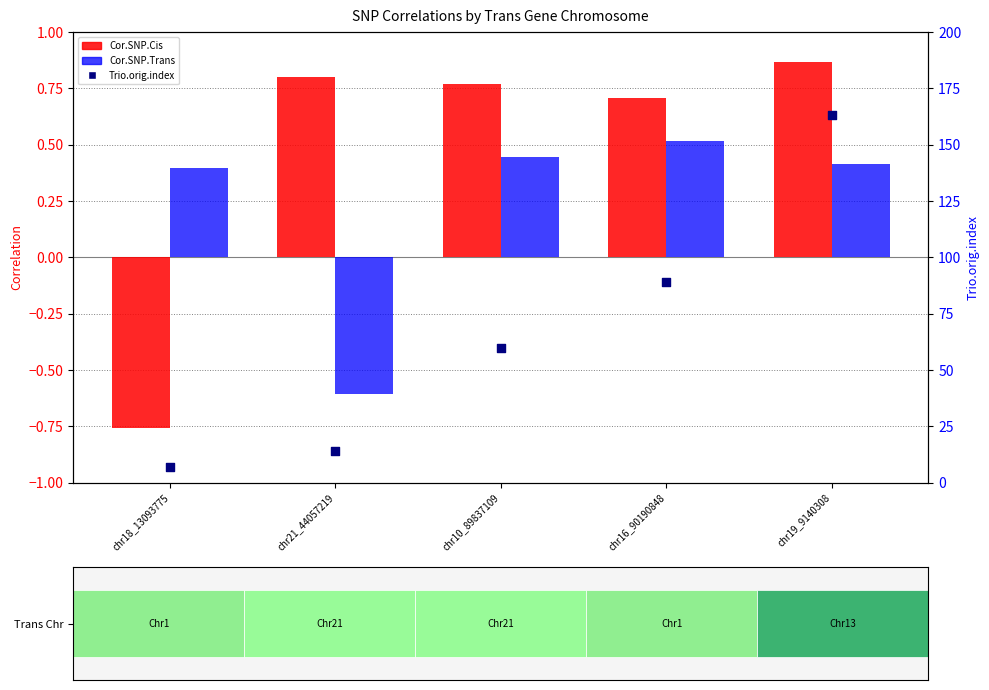

Which series has the widest spread of Y values?

Trio.orig.index